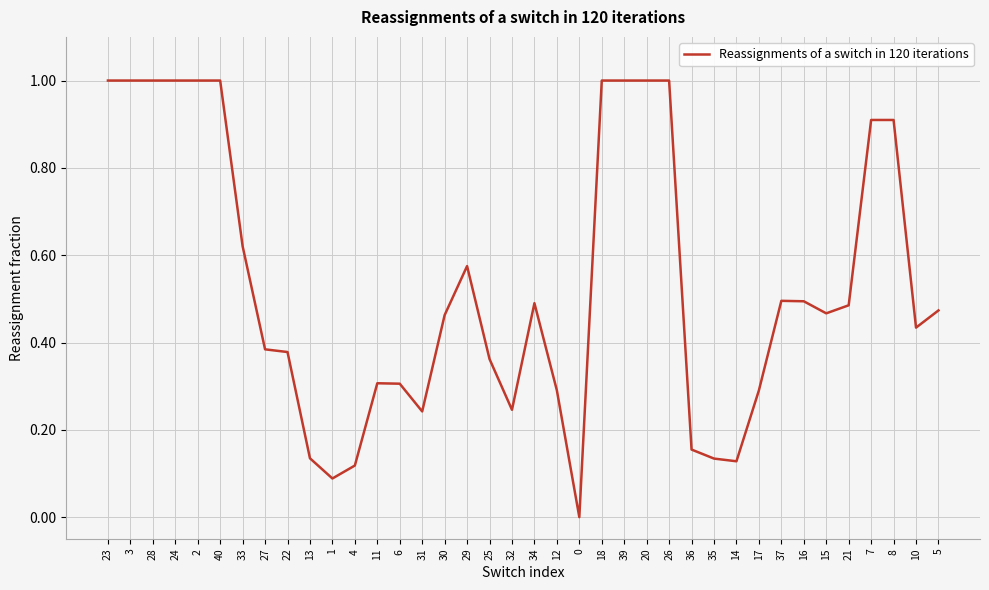

What position from the right is 14?

10